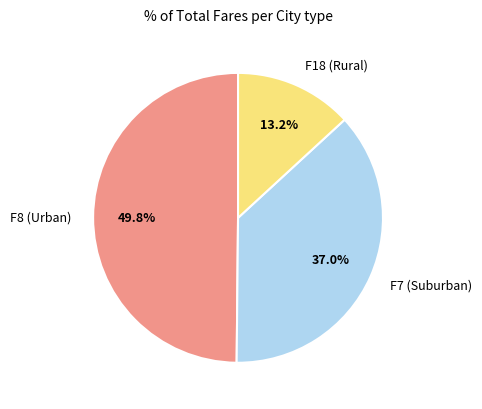

What percentage is NOT represented by F7 (Suburban)?

63.0%